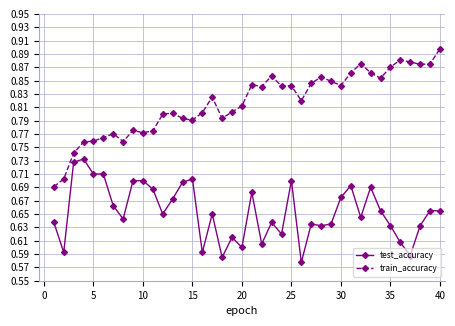

At how many categories does at least one series exceed 0?

40